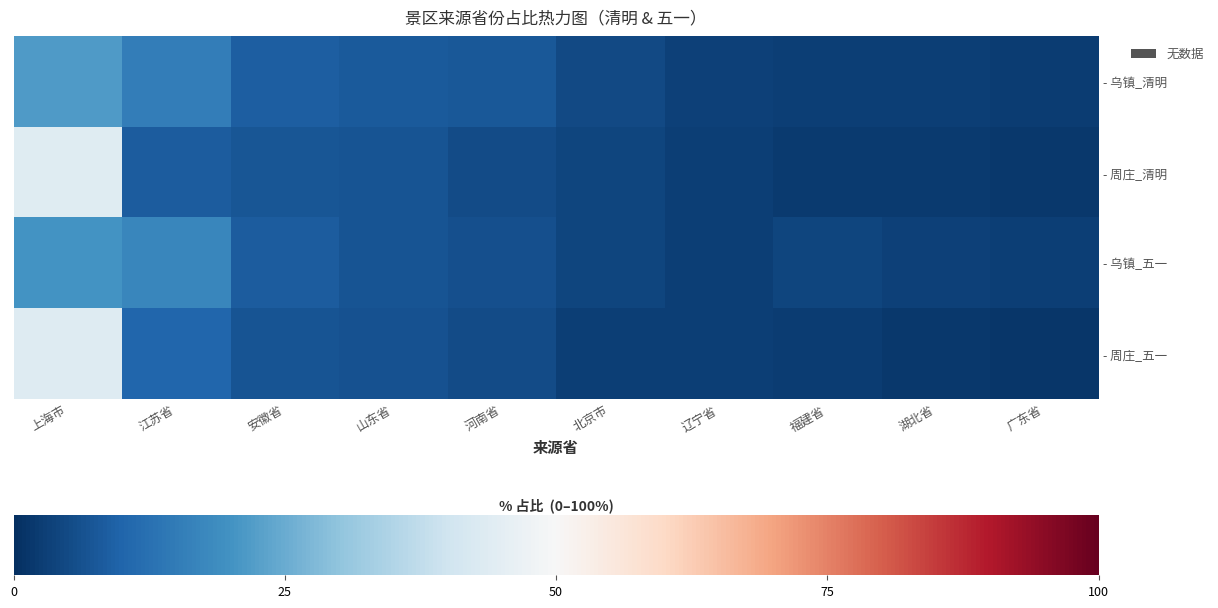

What is the minimum value shown in the chart?

1.5